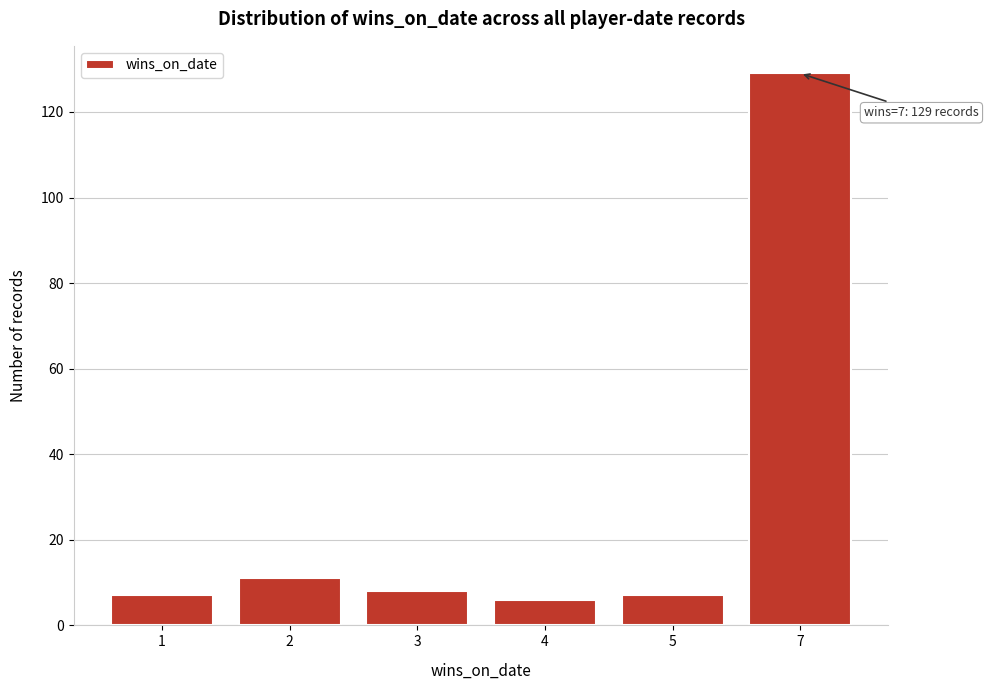

Reading left to right, transcribe all the data shown in this chart.

7	11	8	6	7	129